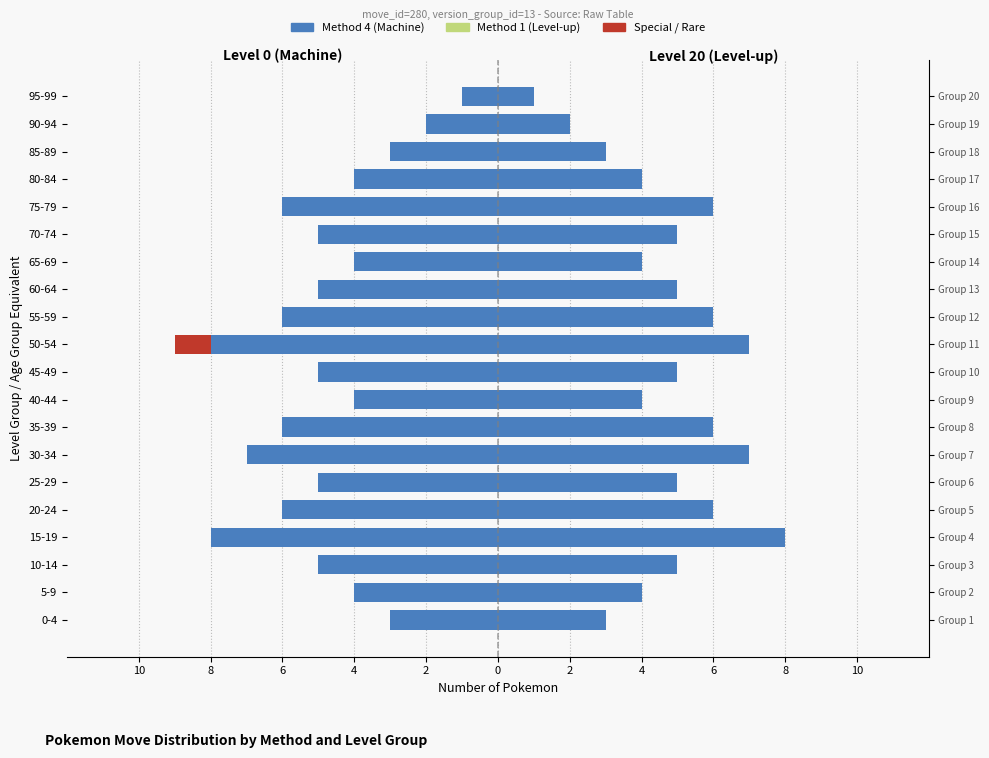

Count the Method 4 (Machine) values in the range -6 to -4.

13